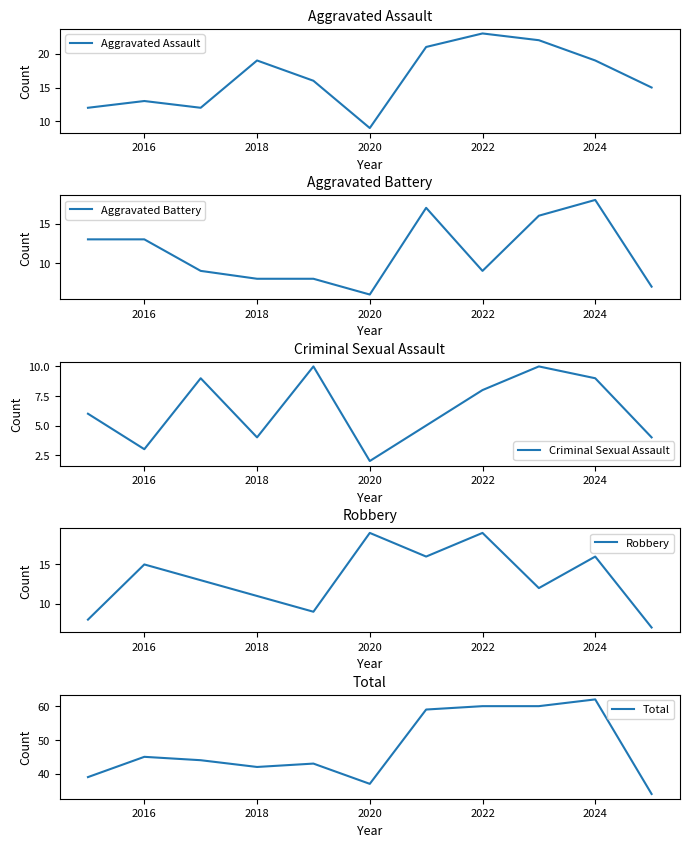

Is it true that Total equals 85 at 2024?

False